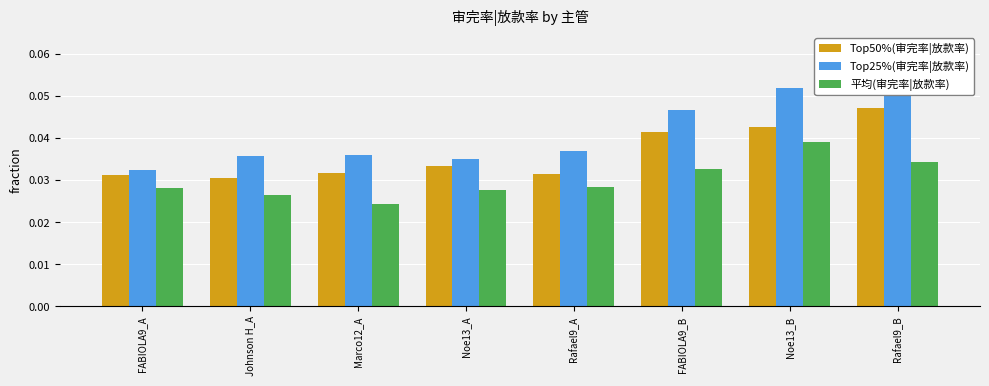

What is the label of the 5th bar from the left?

Rafael9_A